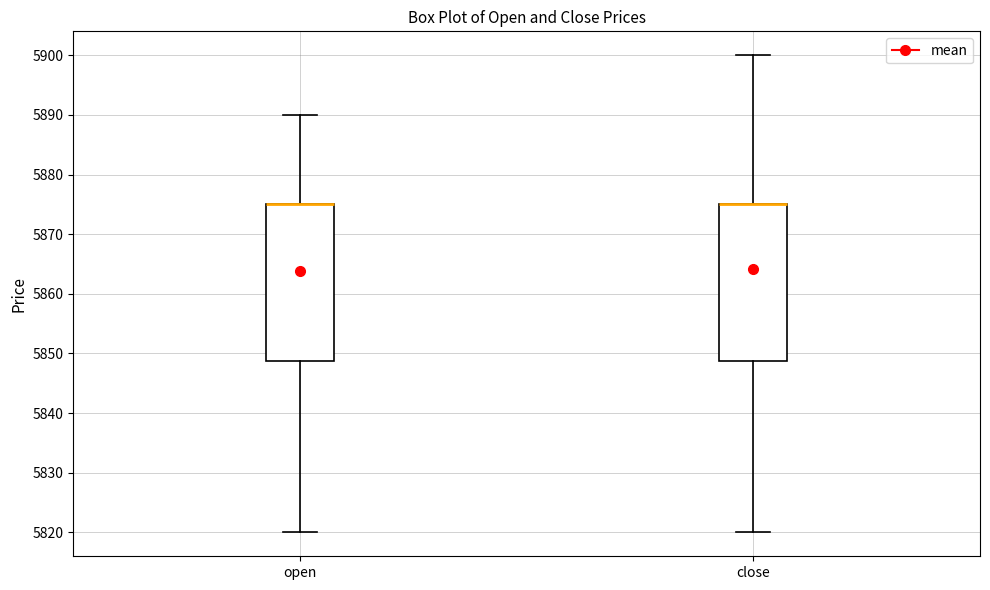

Reading left to right, transcribe this box plot: for each box, give where its median line is, the range the box spans, and where its two whiskers end, as read against the y-axis. The values are not printed on the chart, so give them approximately, as read against the axis.

open: median 5875 (drawn on the box's upper edge), box 5849 to 5875, whiskers 5820 to 5890
close: median 5875 (drawn on the box's upper edge), box 5849 to 5875, whiskers 5820 to 5900